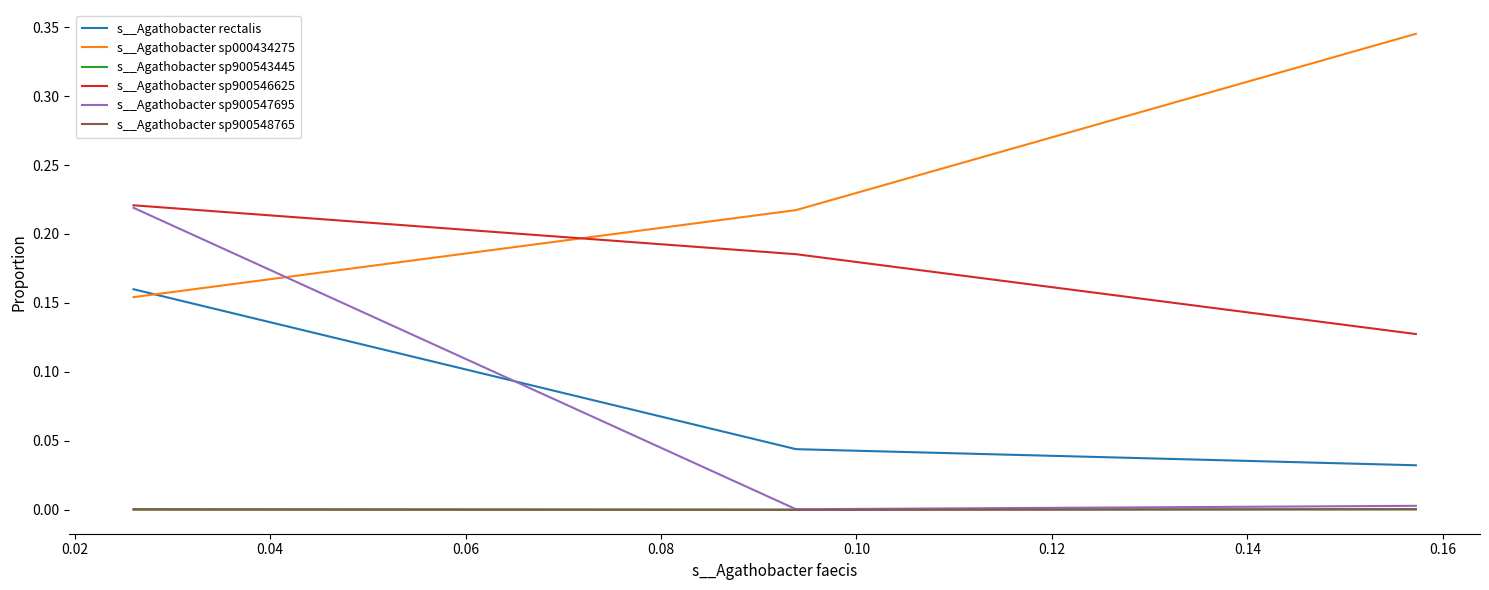

At how many categories does at least one series exceed 0?

3